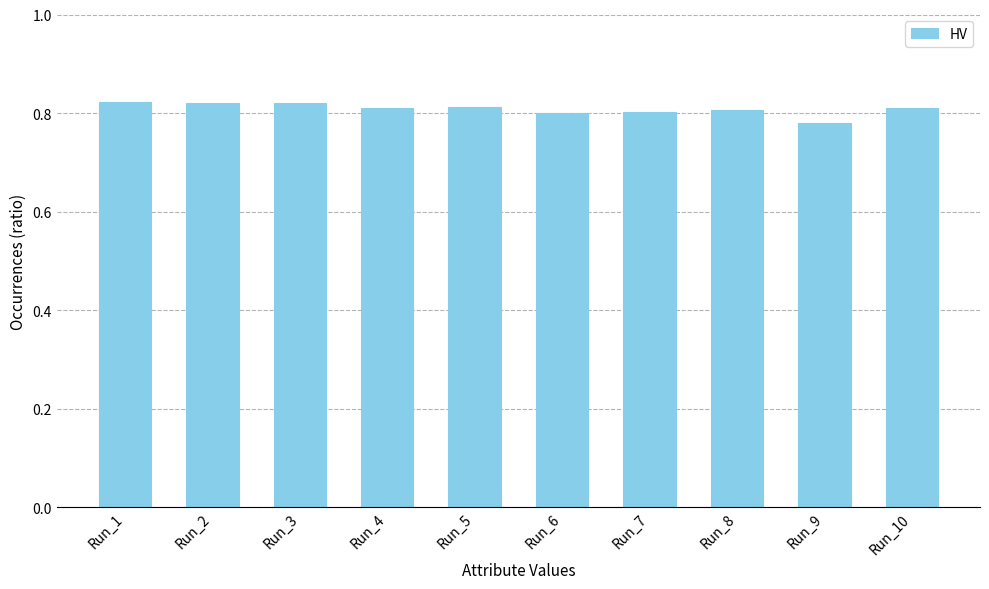

Between Run_6 and Run_2, which is larger?

Run_2